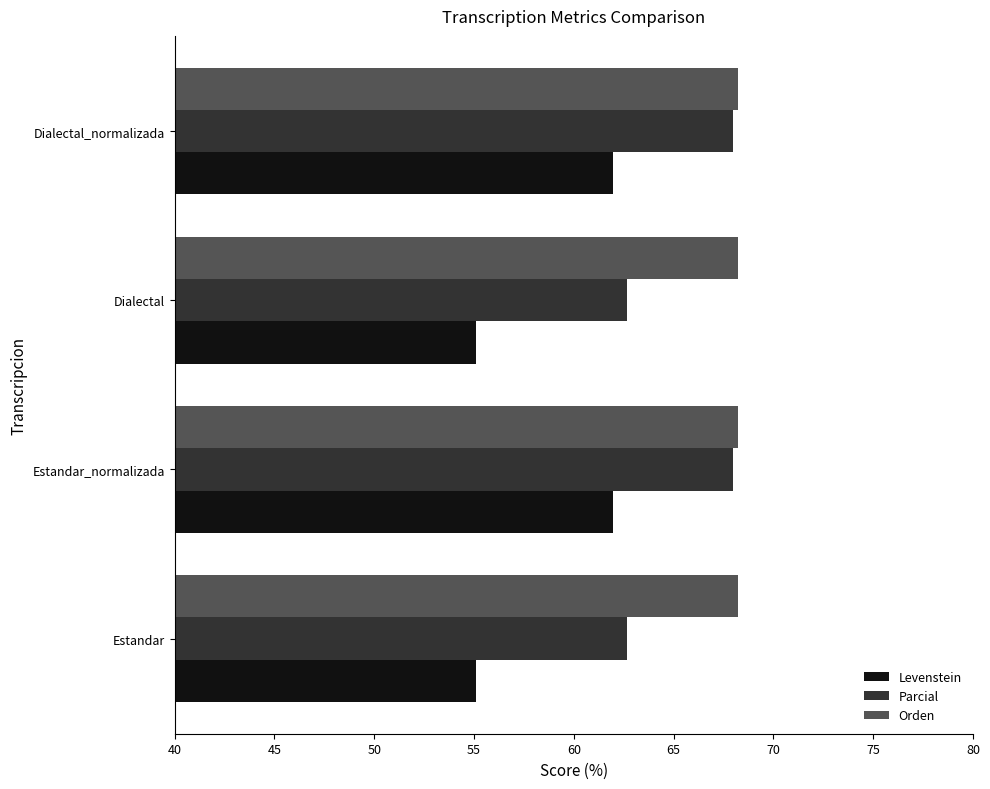

What is the average value of the Orden series?

68.2